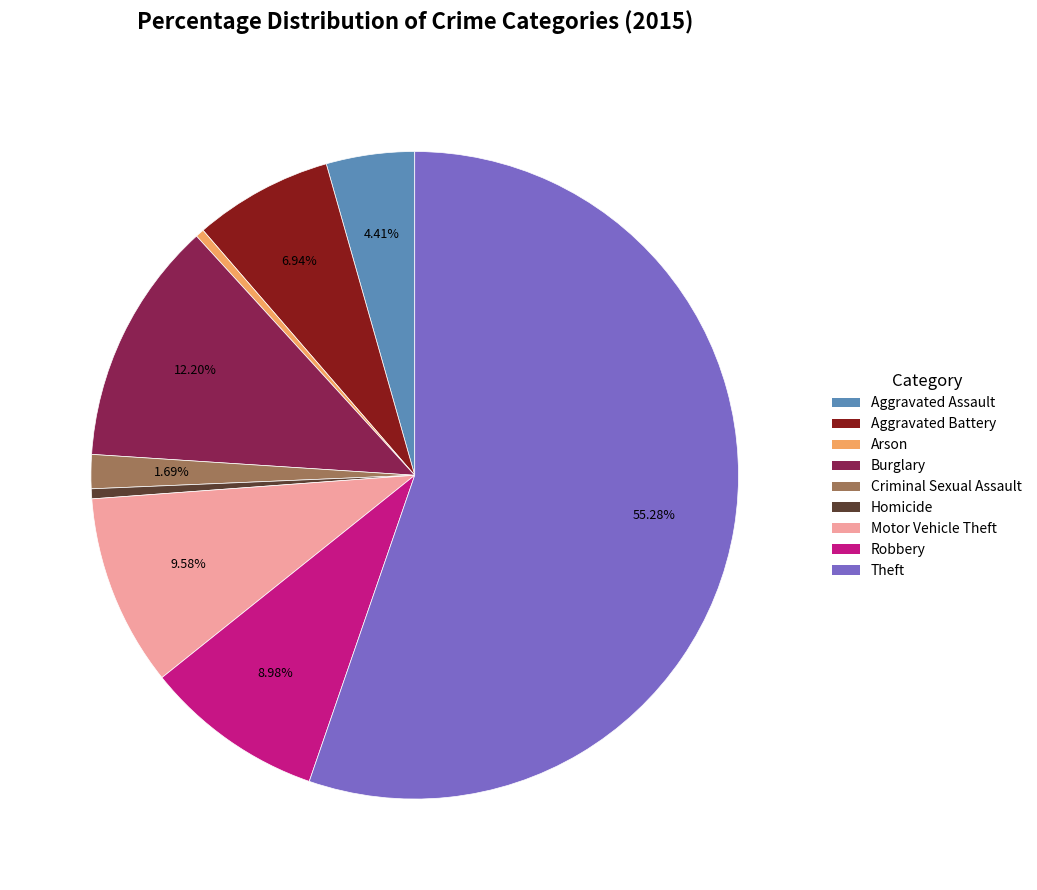

Is Burglary the majority of the pie?

No